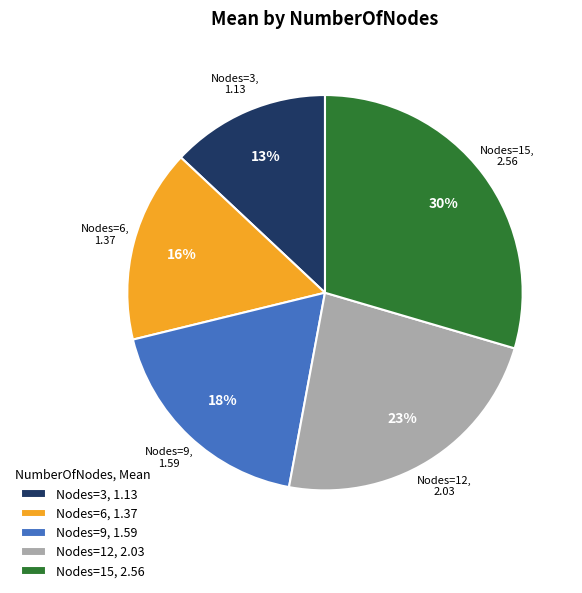

Count the number of slices in the pie.

5